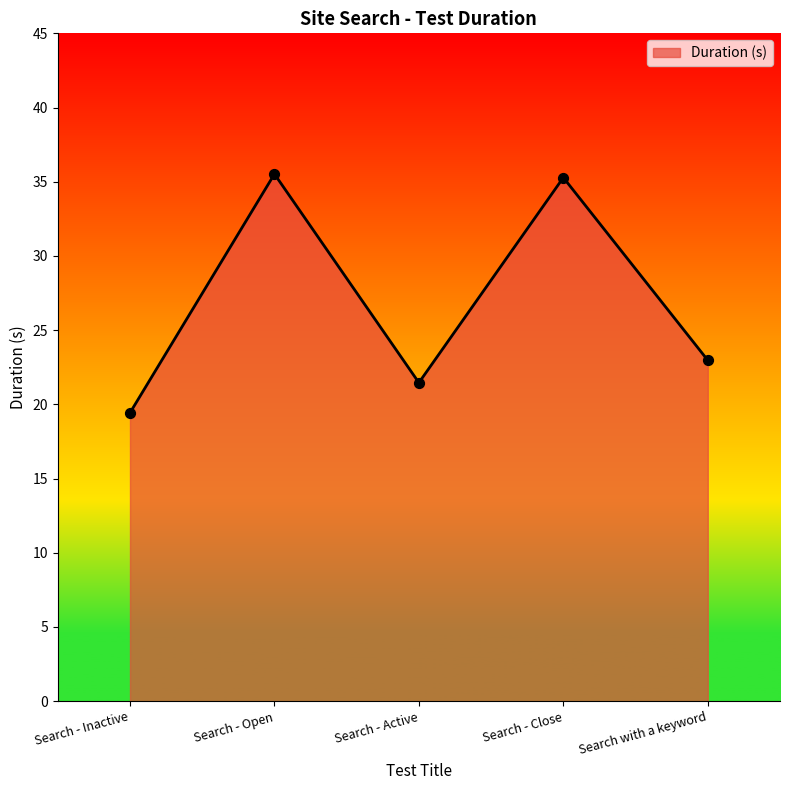

What is the ratio of the value at Search - Close to the value at Search with a keyword?

1.5